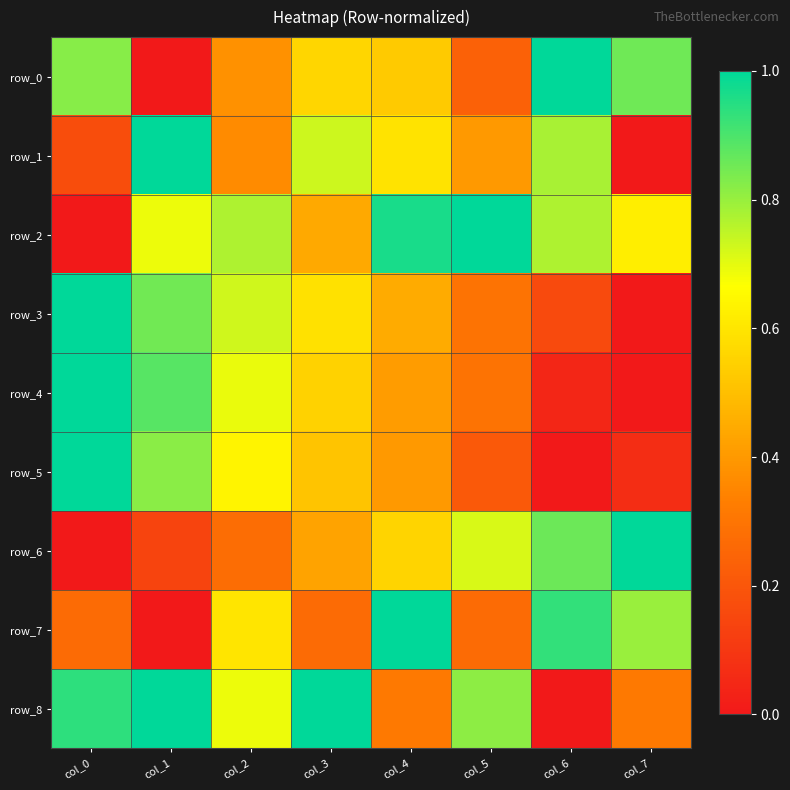

Which has a higher value, col_2 or col_7?

col_7